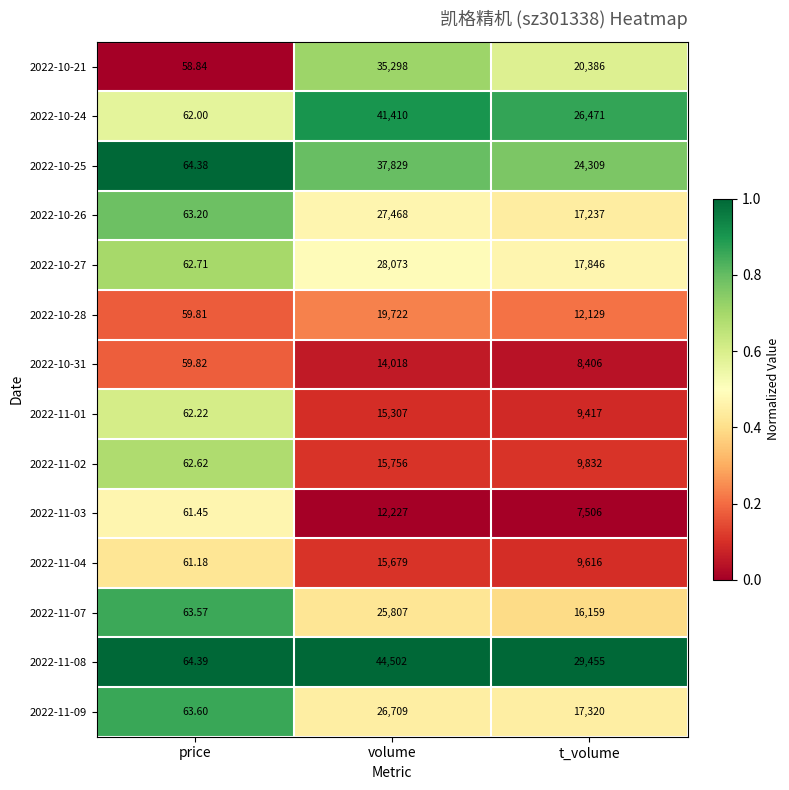

Where does the 2022-11-02 series first go above 9832?

volume